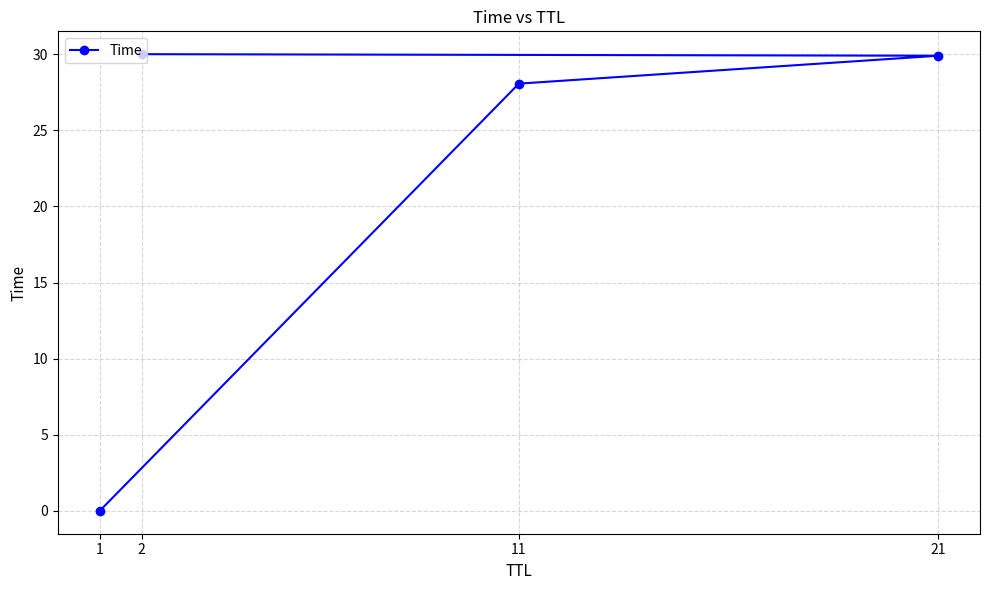

What is the difference between the second highest and minimum values?

29.9